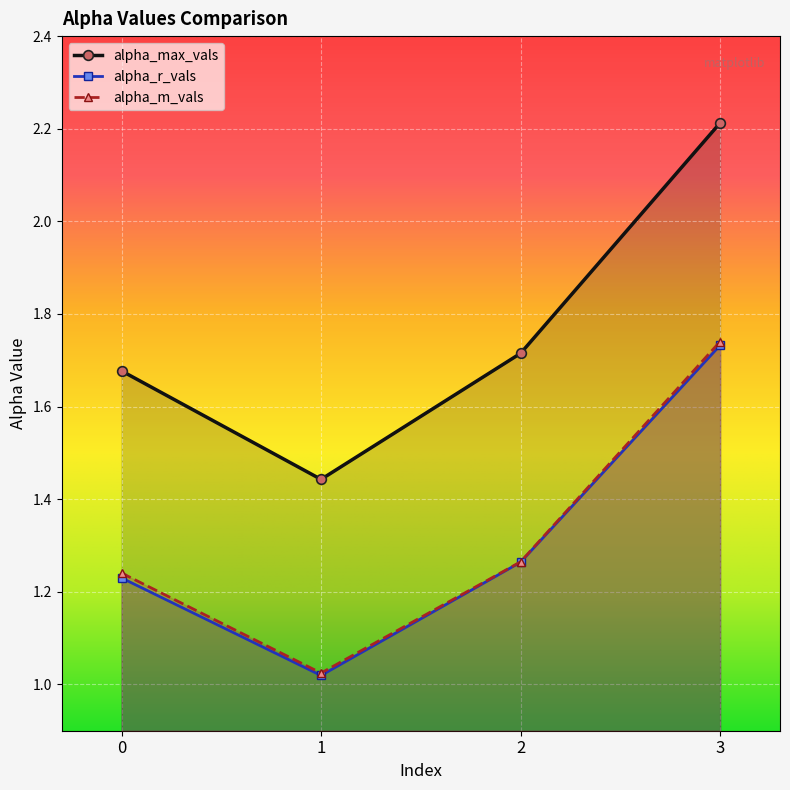

True or false: alpha_max_vals and alpha_r_vals cross at least once.

False